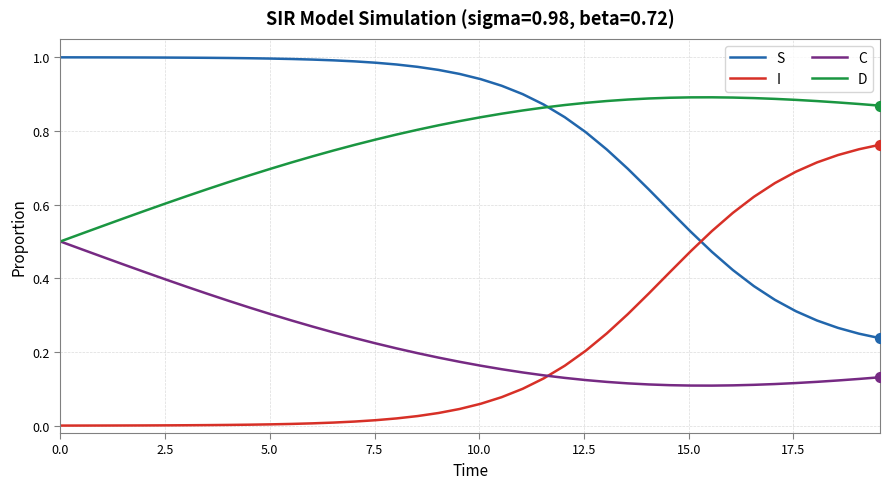

List the series in order of their peak value, highest first.

S, D, I, C